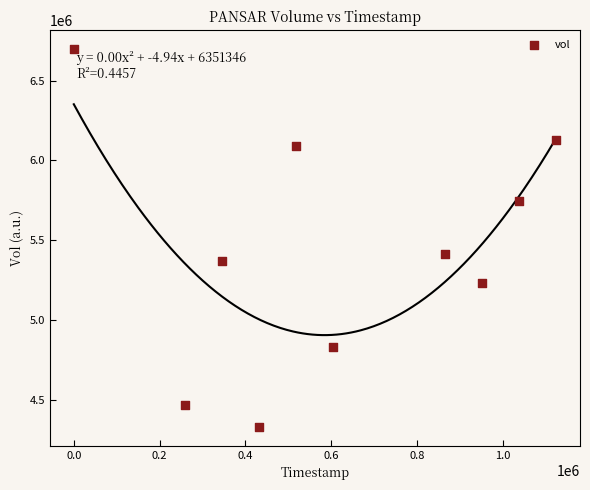

What Y value in the scatter plot is closest to 5514450?

5415000